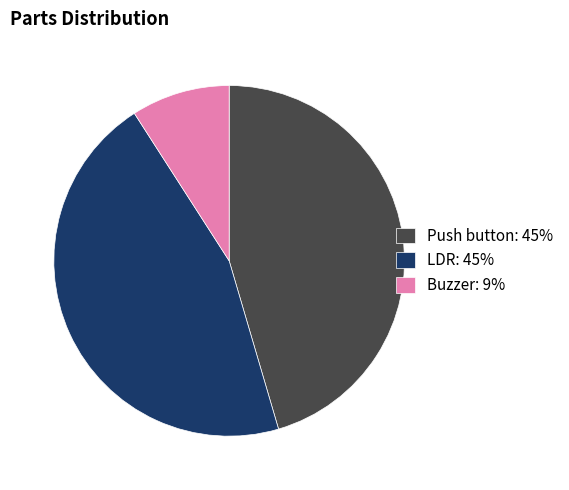

How many segments does this pie chart have?

3